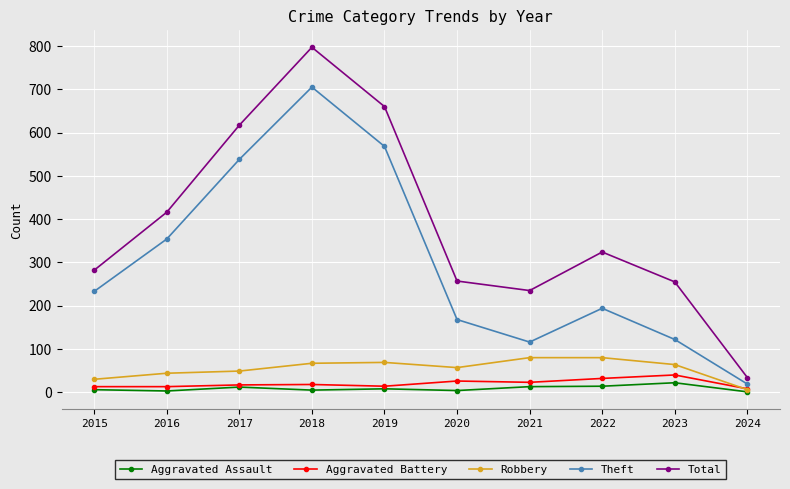

The value of Aggravated Battery at 2022 is 32. True or false?

True